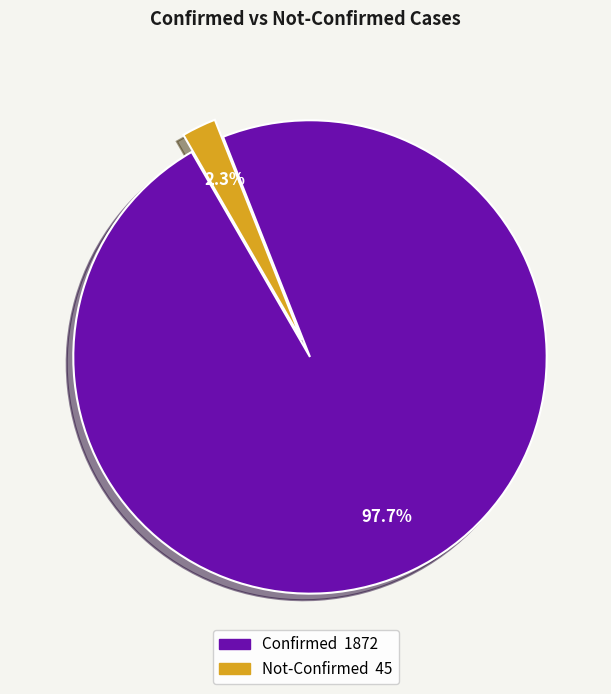

Is there a majority slice in this chart?

Yes